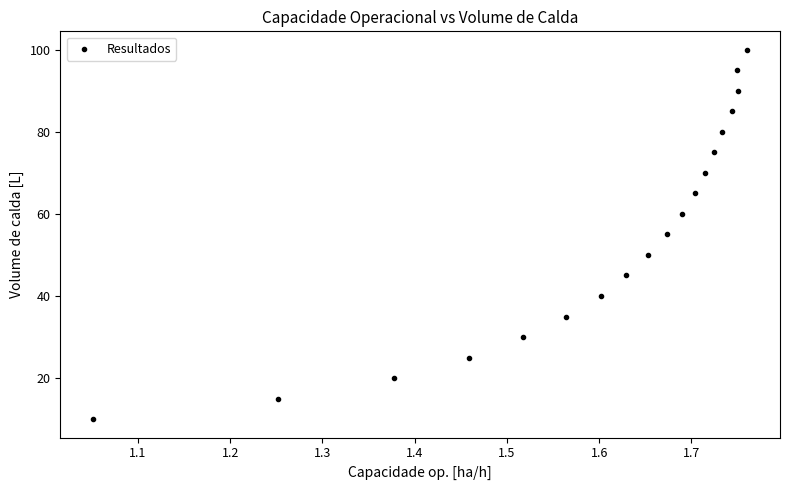

What is the range of Y values (max minus min)?

90